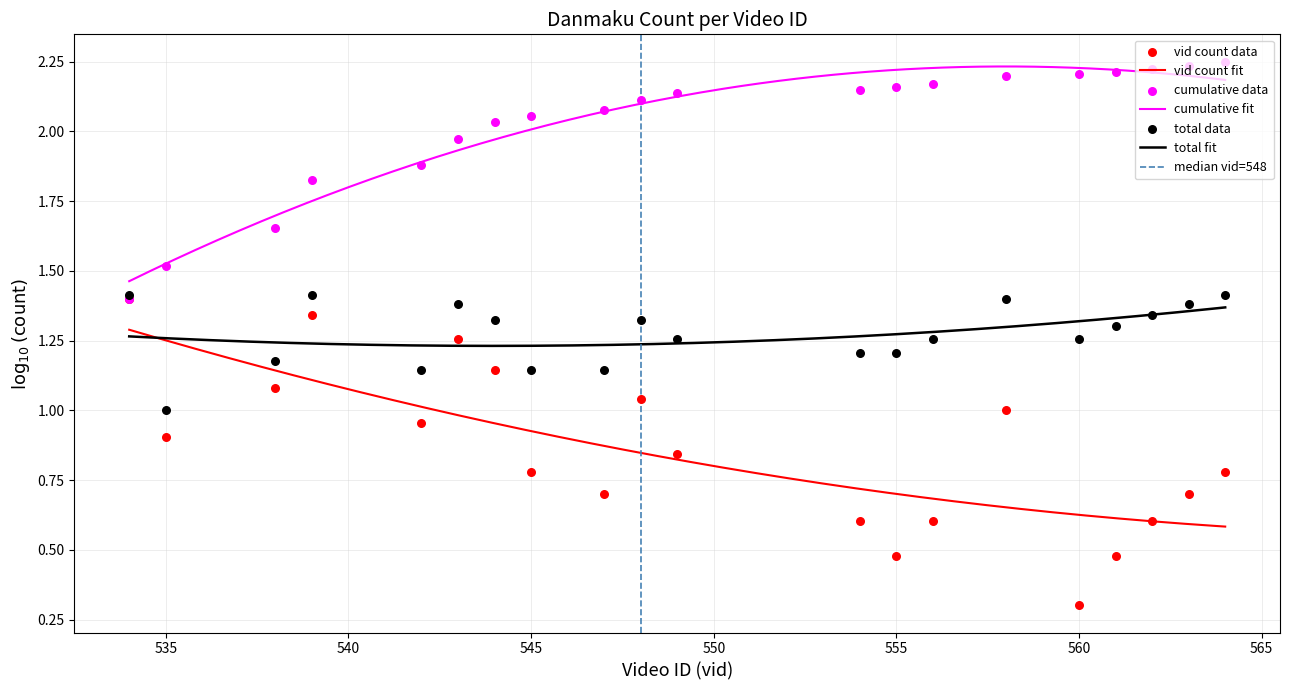

True or false: vid count fit and cumulative fit cross at least once.

False